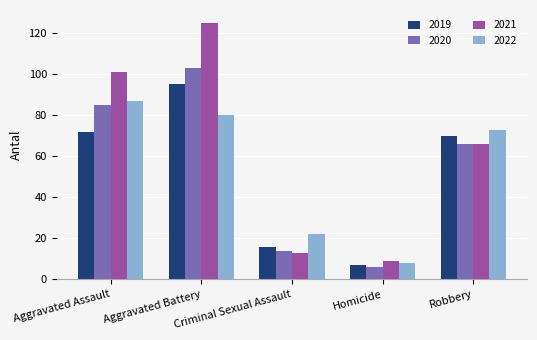

What is the difference between the maximum and second lowest values in the 2022 series?

65